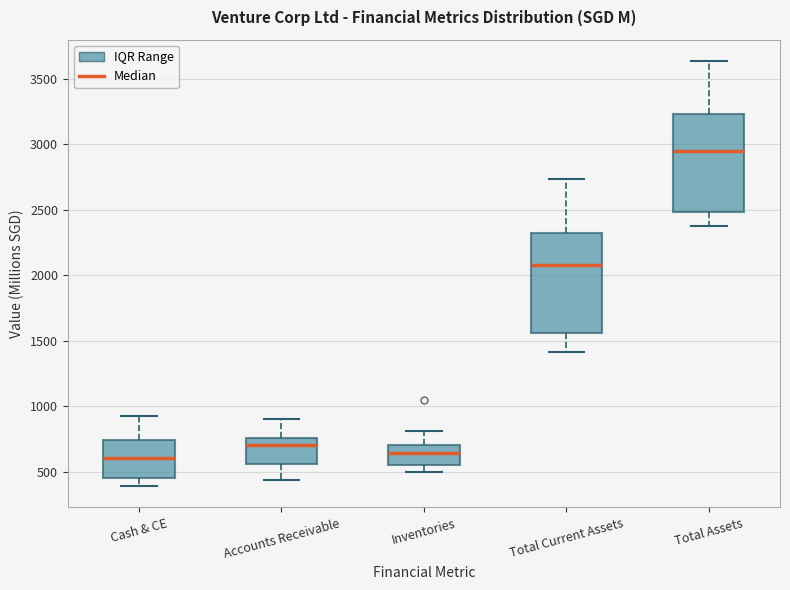

Reading left to right, read every box against the y-axis: the position of its median line, the range the box covers, and the ends of its whiskers. The values are not printed on the chart, so give them approximately, as read against the axis.

Cash & CE: median 600, box 450 to 750, whiskers 400 to 950
Accounts Receivable: median 700, box 550 to 750, whiskers 450 to 900
Inventories: median 650, box 550 to 700, whiskers 500 to 800
Total Current Assets: median 2100, box 1550 to 2300, whiskers 1400 to 2750
Total Assets: median 2950, box 2500 to 3250, whiskers 2350 to 3650